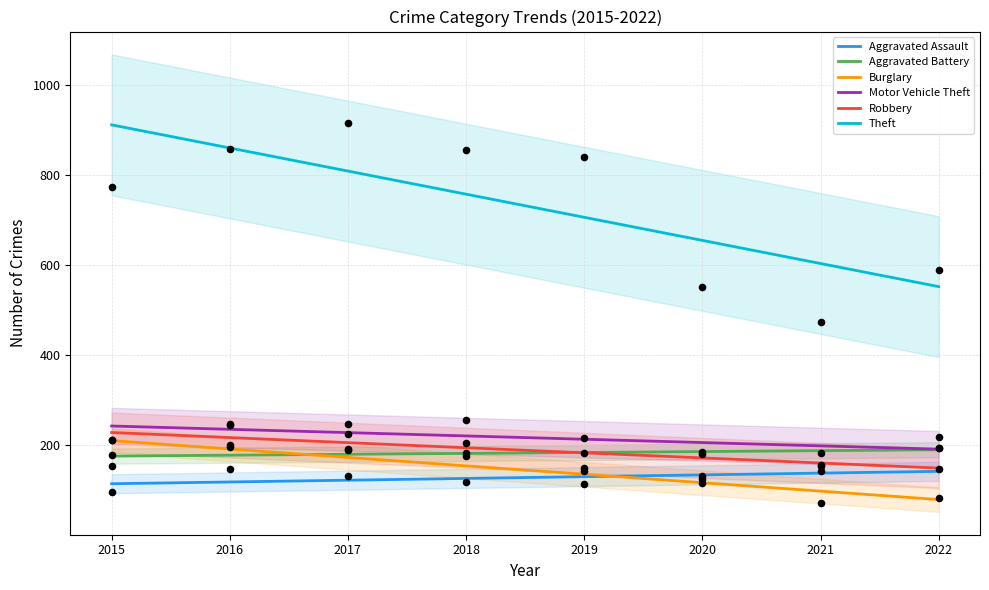

What is the total value across all series at 2016?

1799.9